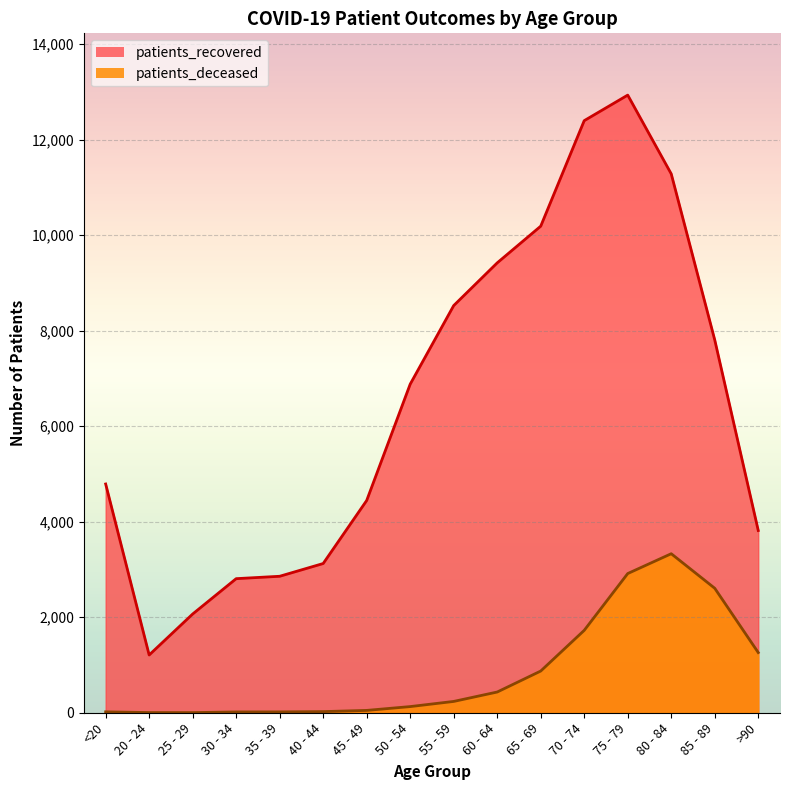

What is the average value of the patients_deceased series?

853